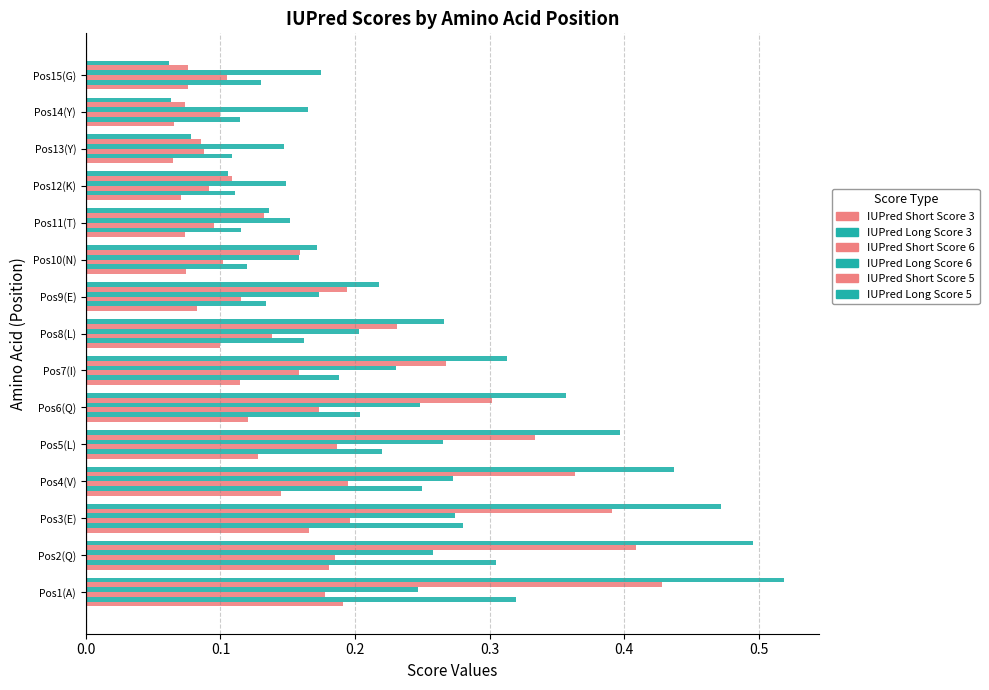

How many categories are shown in the chart?

15